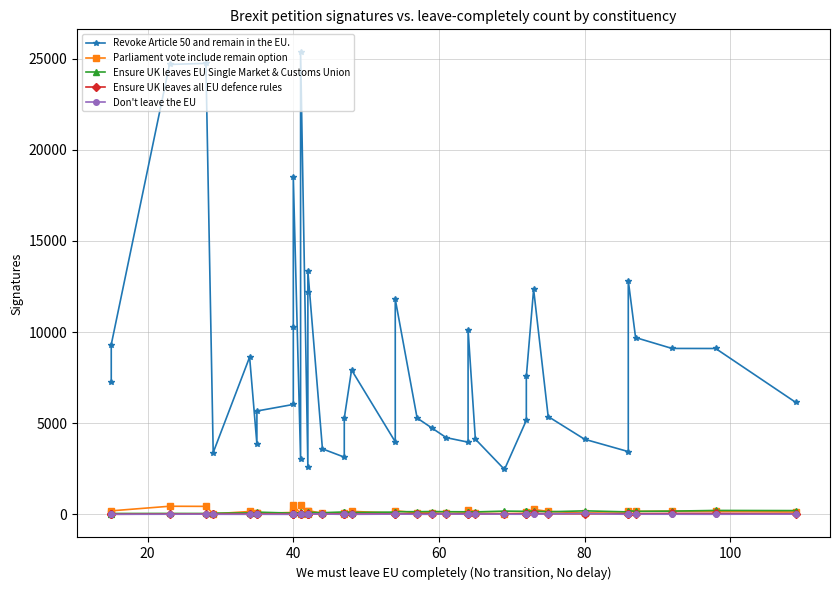

Is the value of Ensure UK leaves all EU defence rules at 31 greater than the value of Don't leave the EU at 28?

Yes